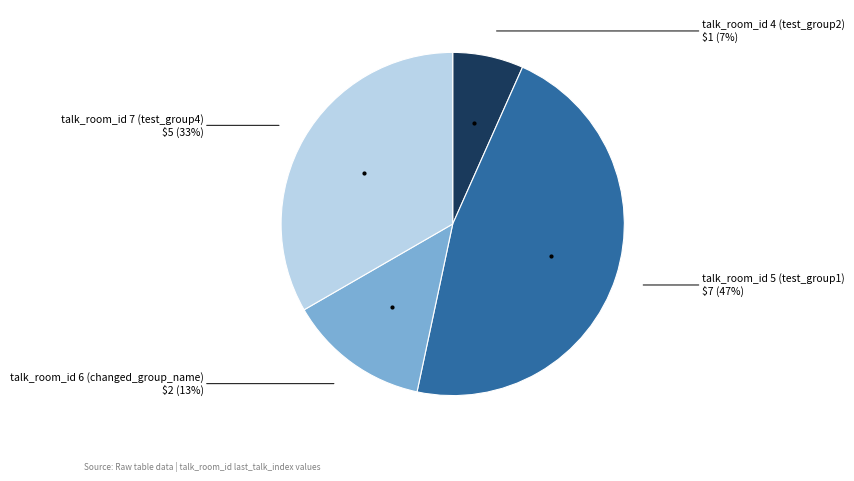

Is there any slice that represents more than half of the pie?

No